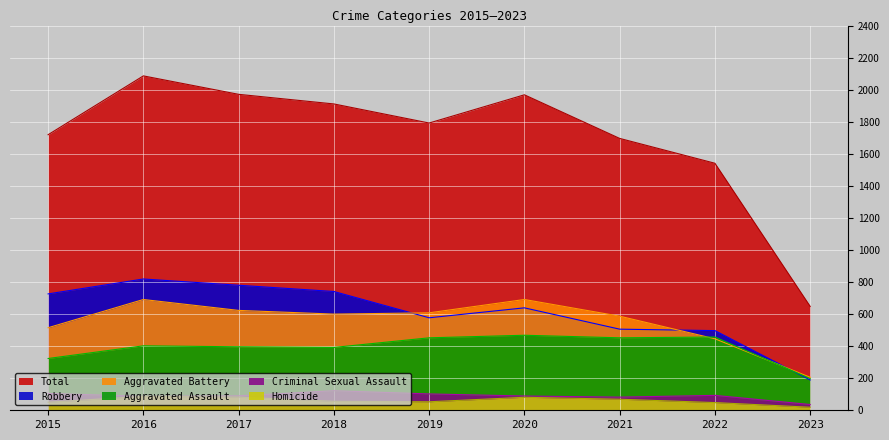

True or false: Aggravated Battery has a value of 371 at 2021.

False